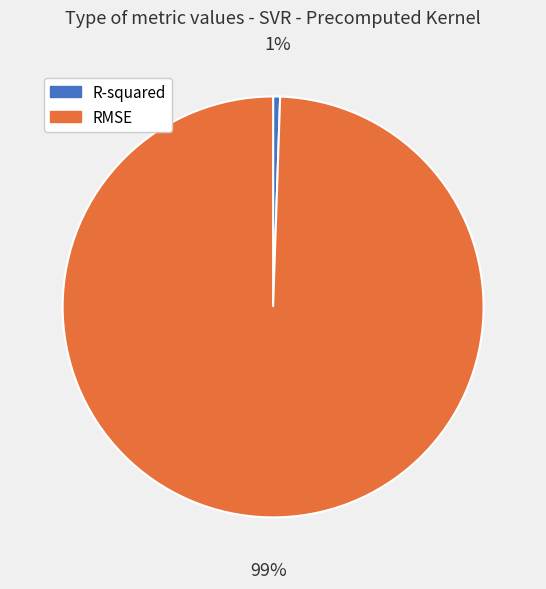

To the nearest percent, what portion does RMSE represent?

99%